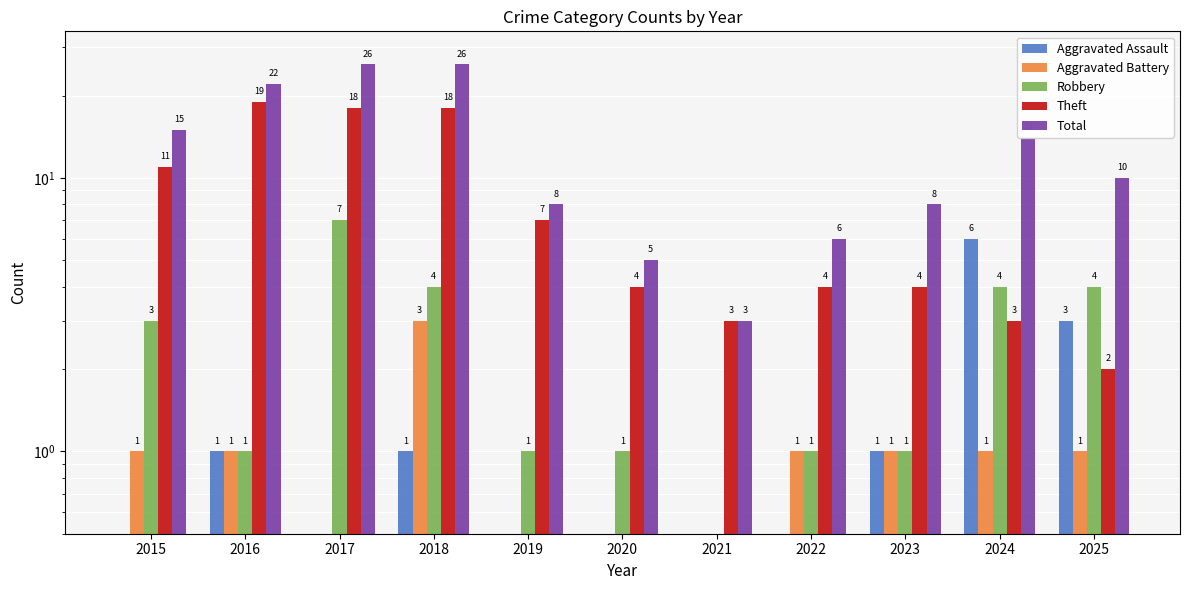

Which series has the largest total across all categories?

Total